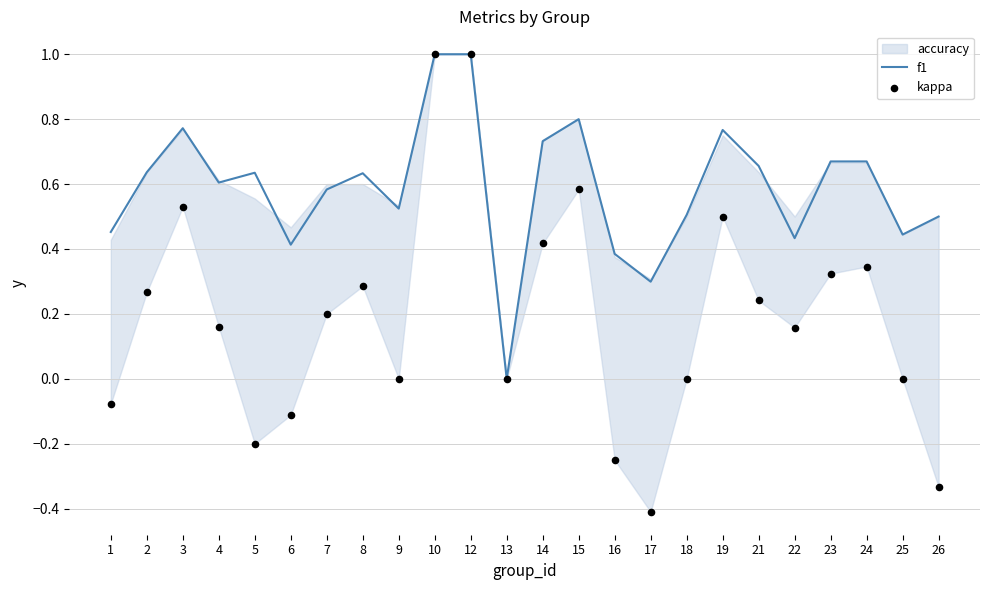

The value of f1 at 4 is 0.6. True or false?

True